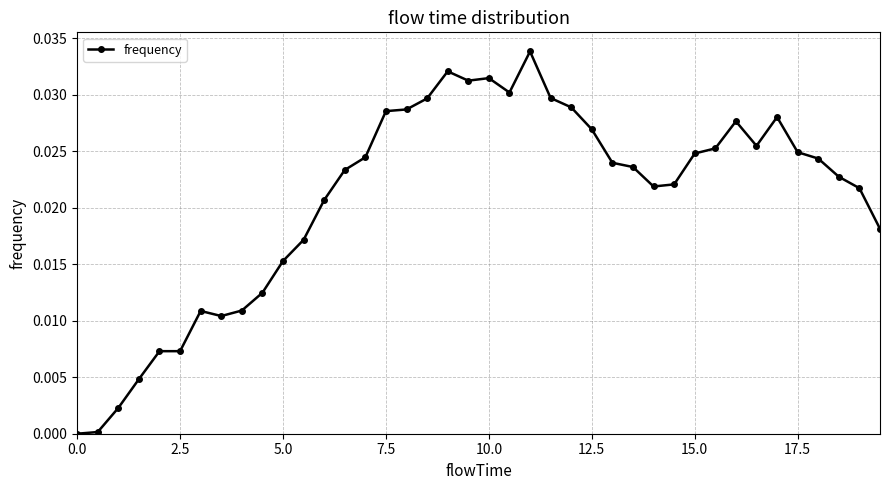

What is the sum of all values?

0.8